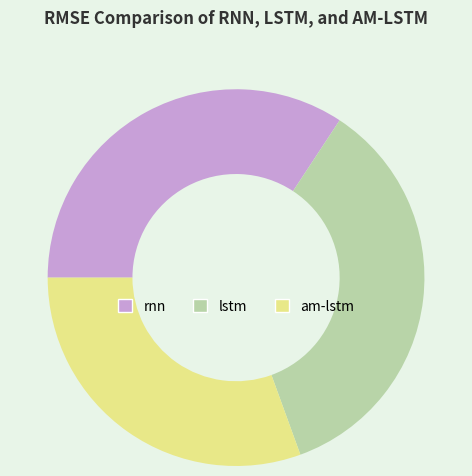

What is the largest slice in the pie chart?

lstm